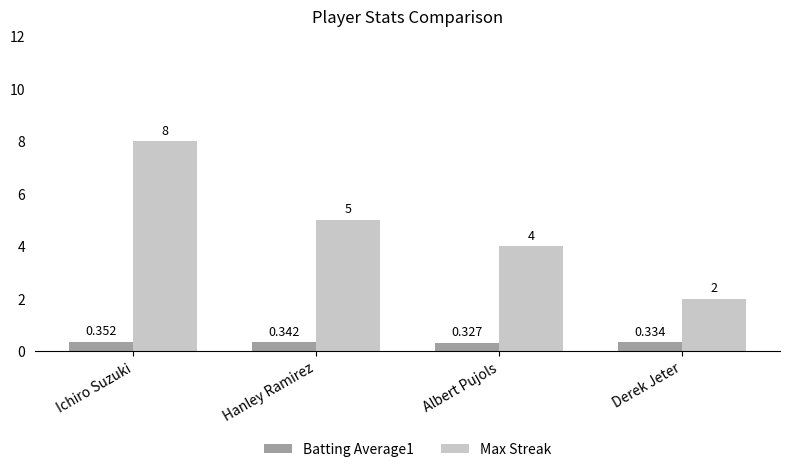

Which label corresponds to the largest value in the chart?

Ichiro Suzuki